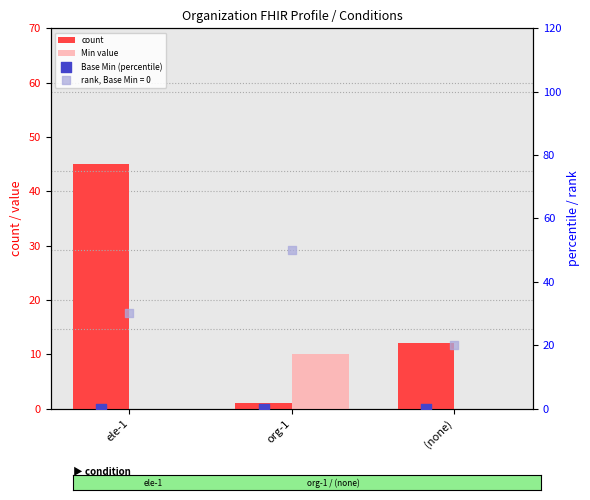

At which category is the sum across all series the highest?

ele-1